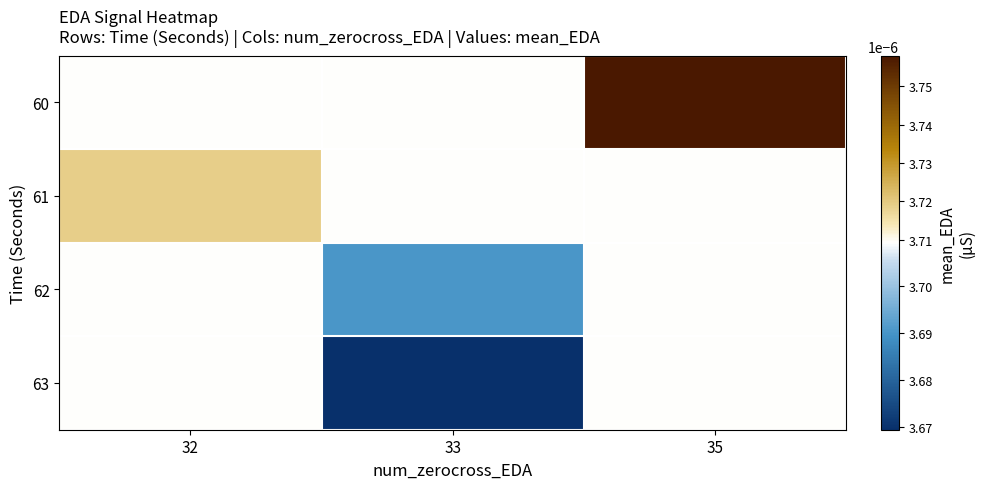

How many series are shown in this chart?

4